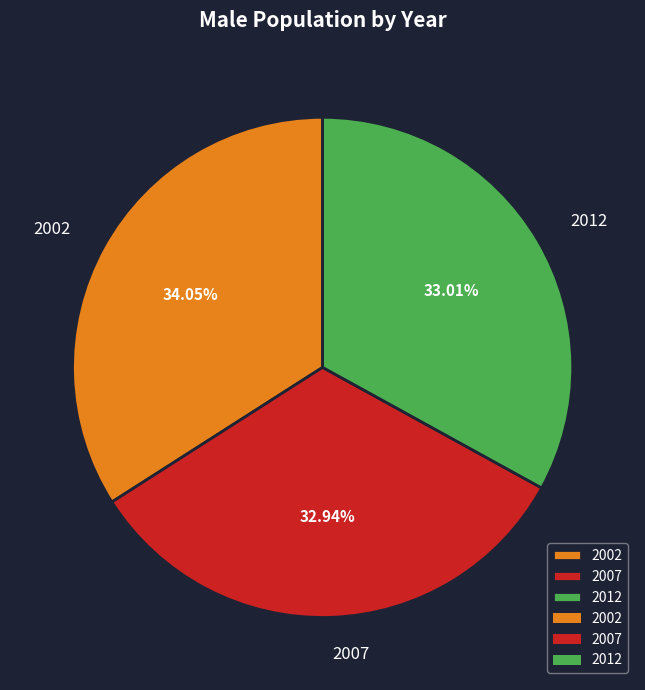

Is 2002 the majority of the pie?

No